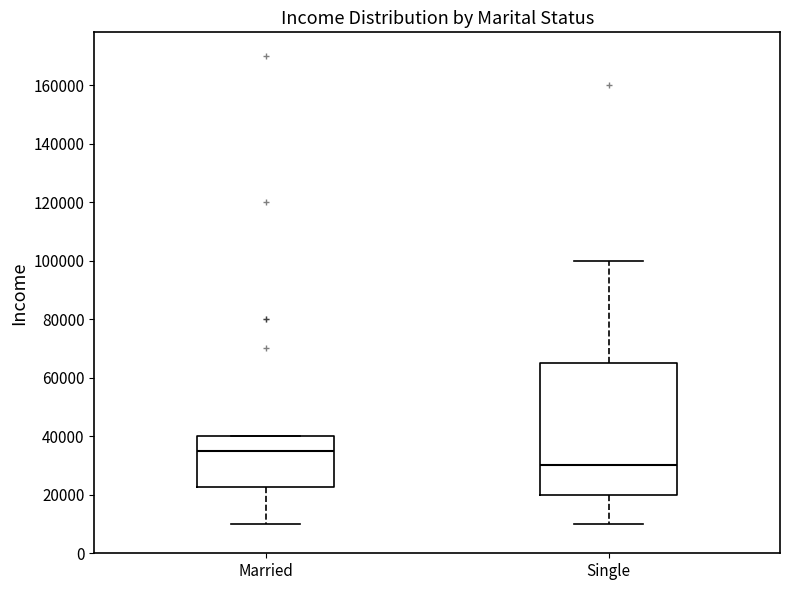

Reading left to right, read every box against the y-axis: the position of its median line, the range the box covers, and the ends of its whiskers. The values are not printed on the chart, so give them approximately, as read against the axis.

Married: median 36000, box 22000 to 40000, whiskers 10000 to 40000
Single: median 30000, box 20000 to 66000, whiskers 10000 to 100000